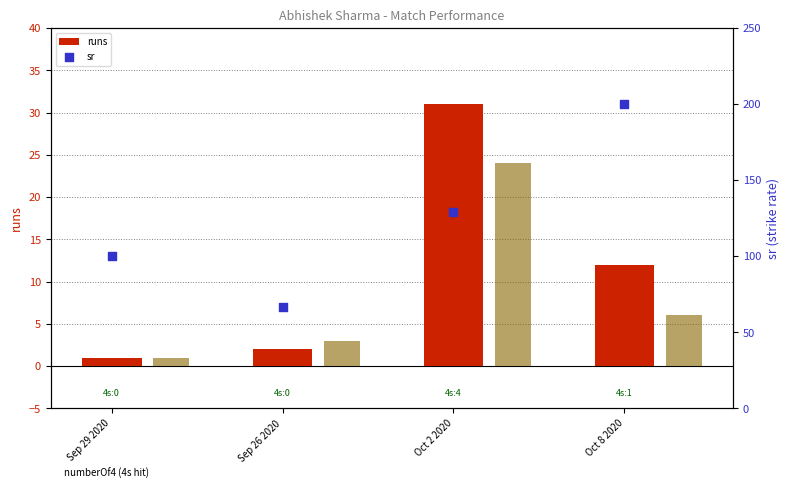

At which category is the sum across all series the highest?

Oct 8 2020